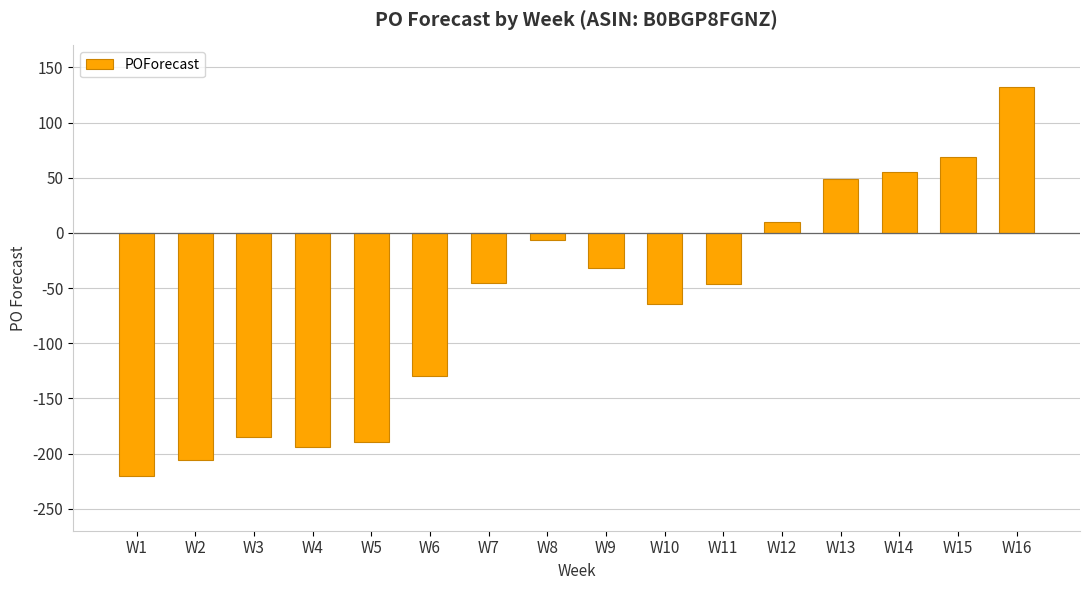

The chart shows a value of -207 at W6. True or false?

False